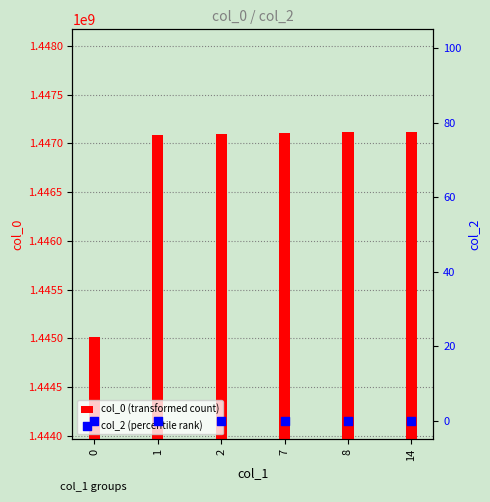

Which series has the largest total across all categories?

col_0 (transformed count)